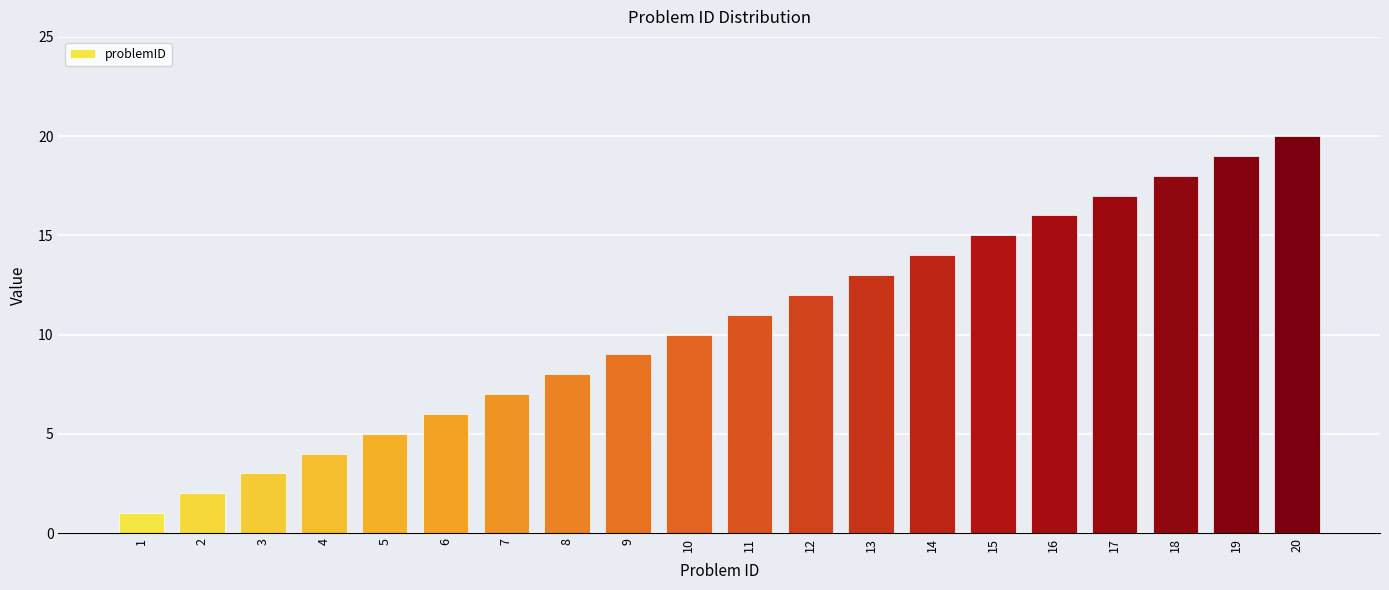

Reading left to right, list all the values displayed in this chart.

1=1	2=2	3=3	4=4	5=5	6=6	7=7	8=8	9=9	10=10	11=11	12=12	13=13	14=14	15=15	16=16	17=17	18=18	19=19	20=20